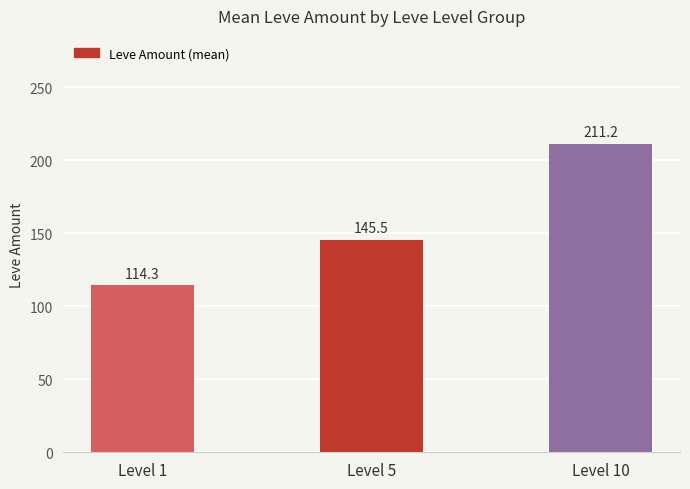

Rank the categories by value from lowest to highest.

Level 1, Level 5, Level 10